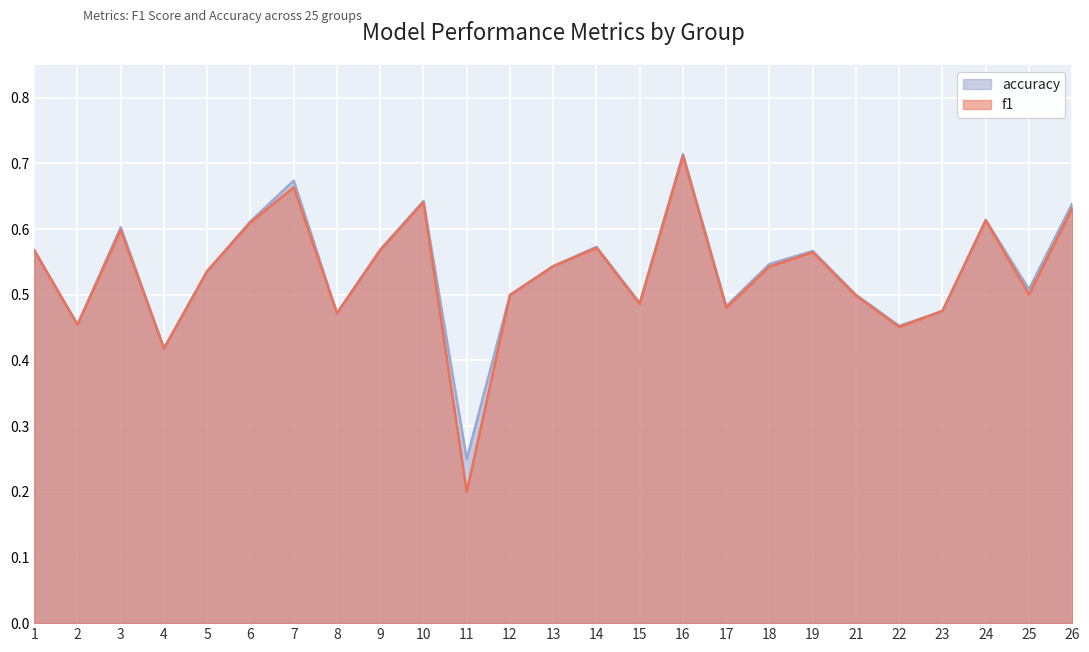

How many accuracy values are between 0 and 1?

25